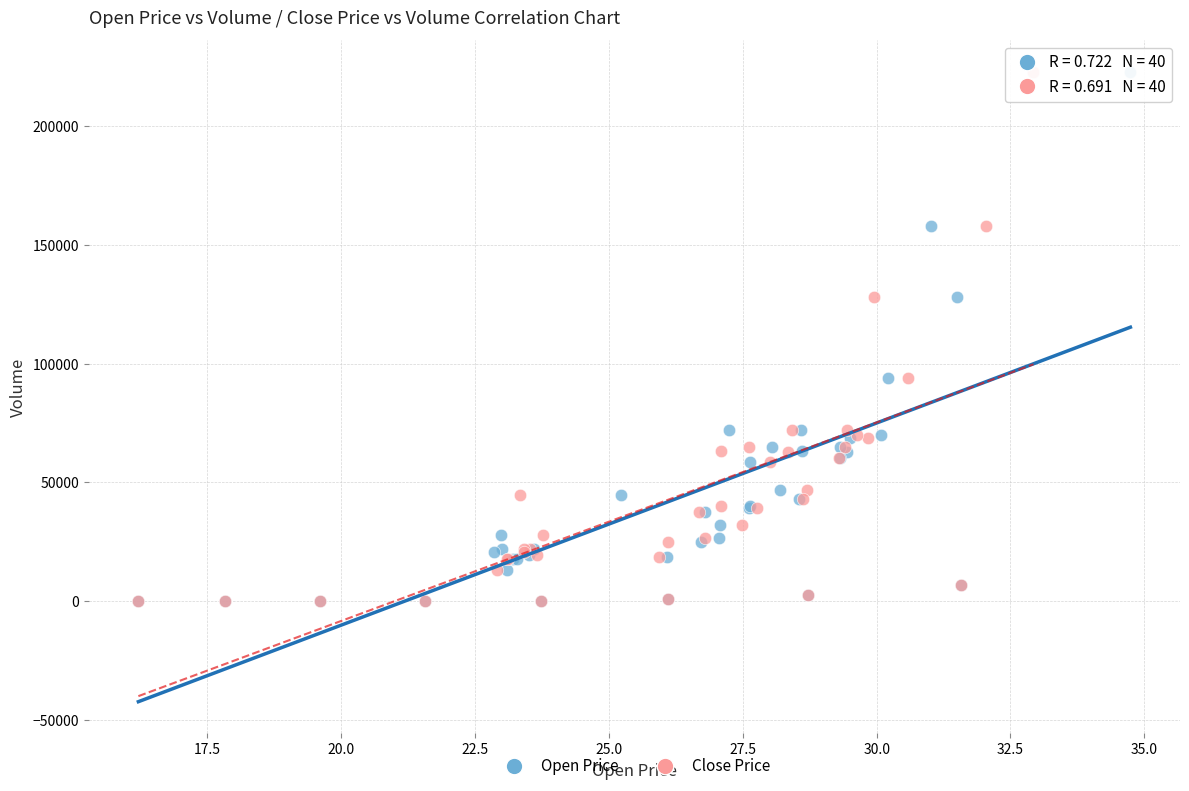

What are all the series names shown in the legend?

Open Price, Close Price